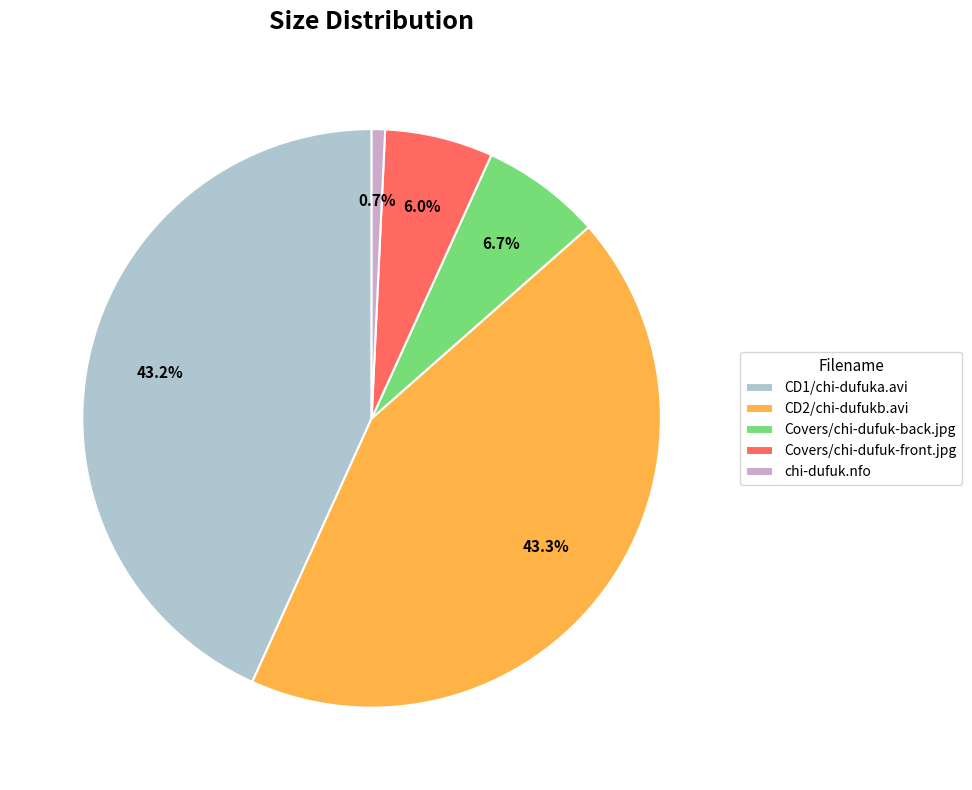

What is the smallest slice in the pie chart?

chi-dufuk.nfo